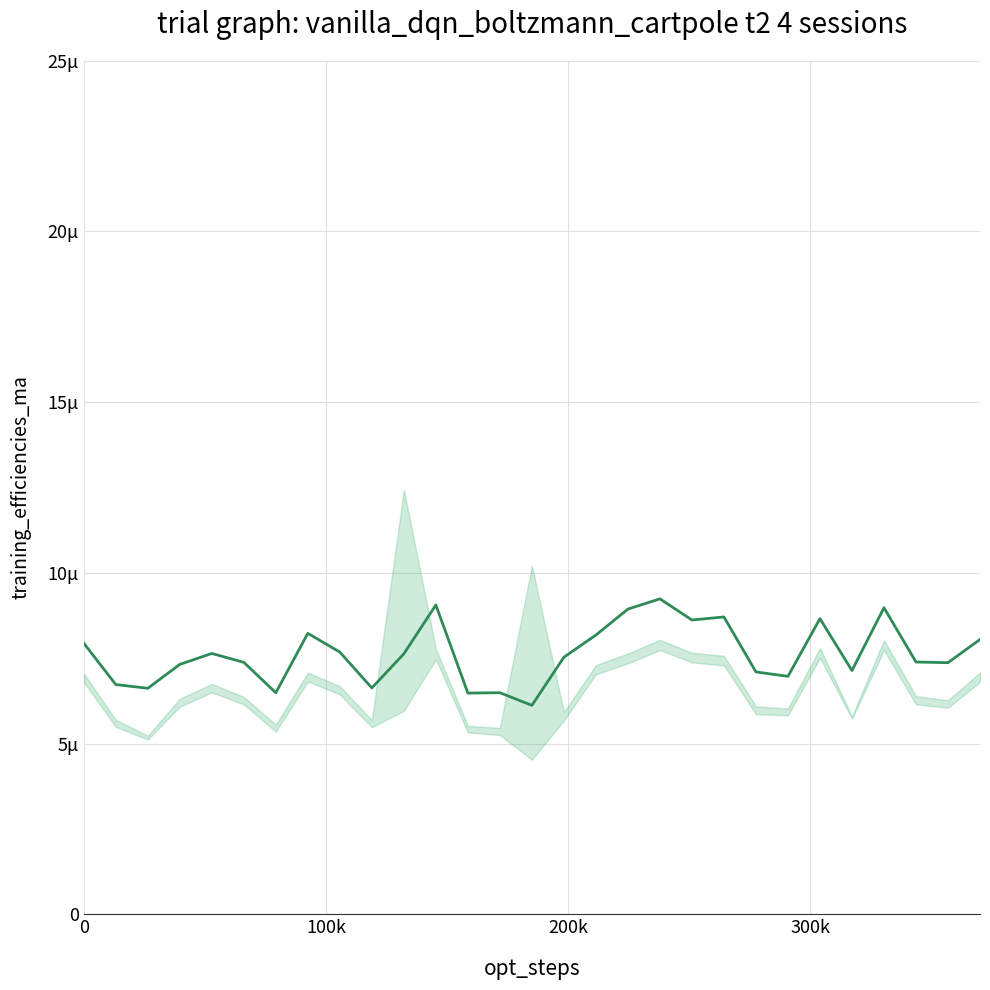

Reading right to left, list all the values displayed in this chart.

8.1	7.4	7.4	9.0	7.1	8.7	7.0	7.1	8.7	8.6	9.2	8.9	8.2	7.5	6.1	6.5	6.5	9.1	7.6	6.6	7.7	8.2	6.5	7.4	7.6	7.3	6.6	6.7	7.9